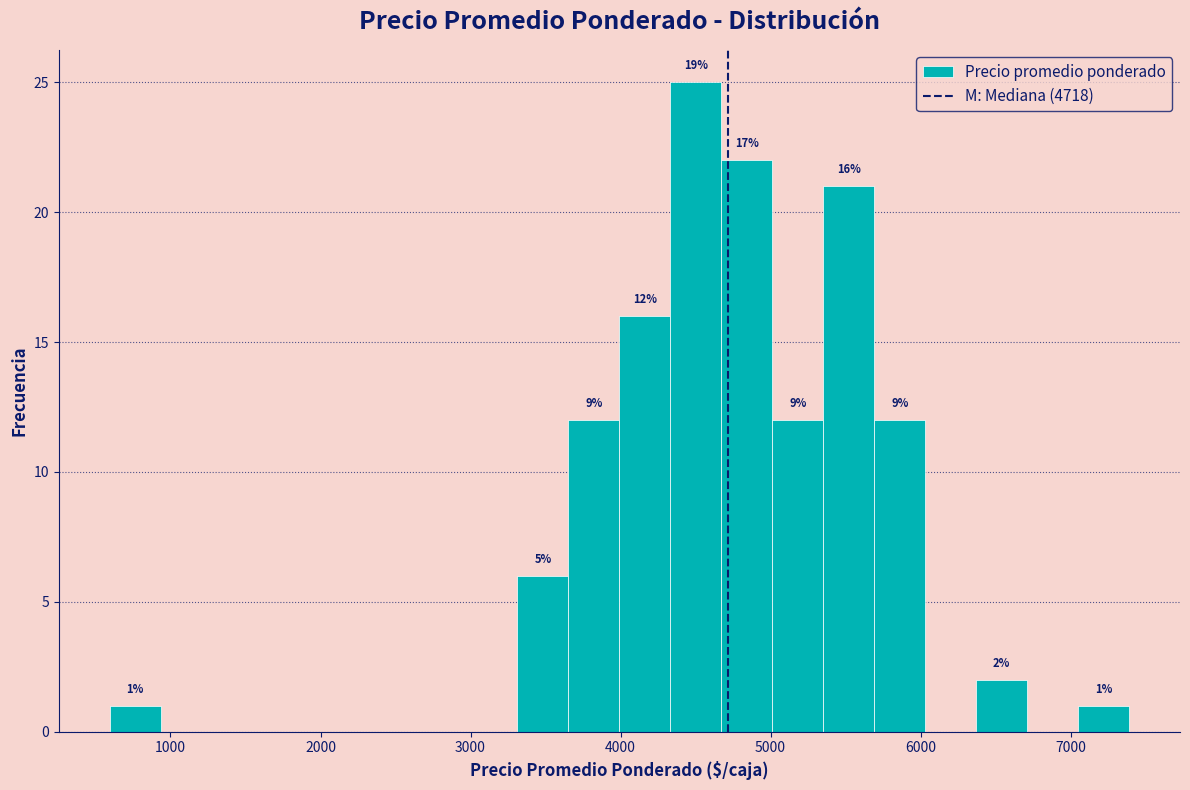

Around what value on the x-axis is the tallest bar? Give the approximate position of its centre, as read against the axis.

4500